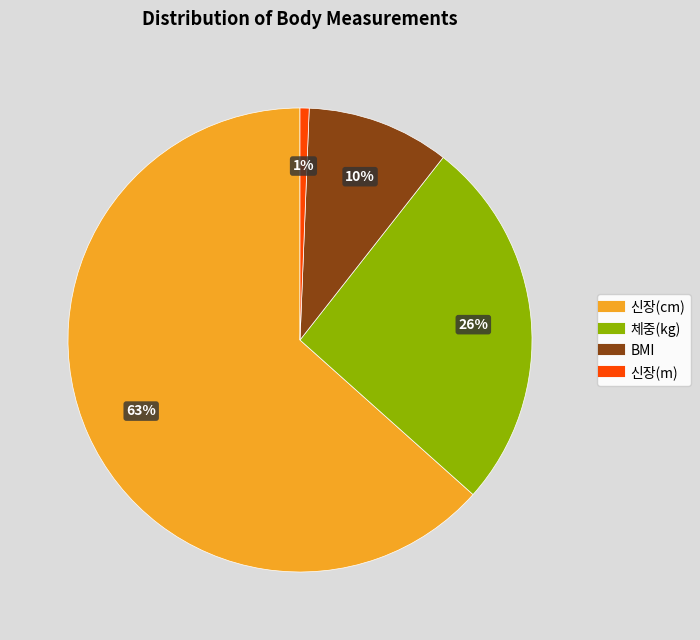

Is the sum of 신장(cm) and BMI greater than half?

Yes